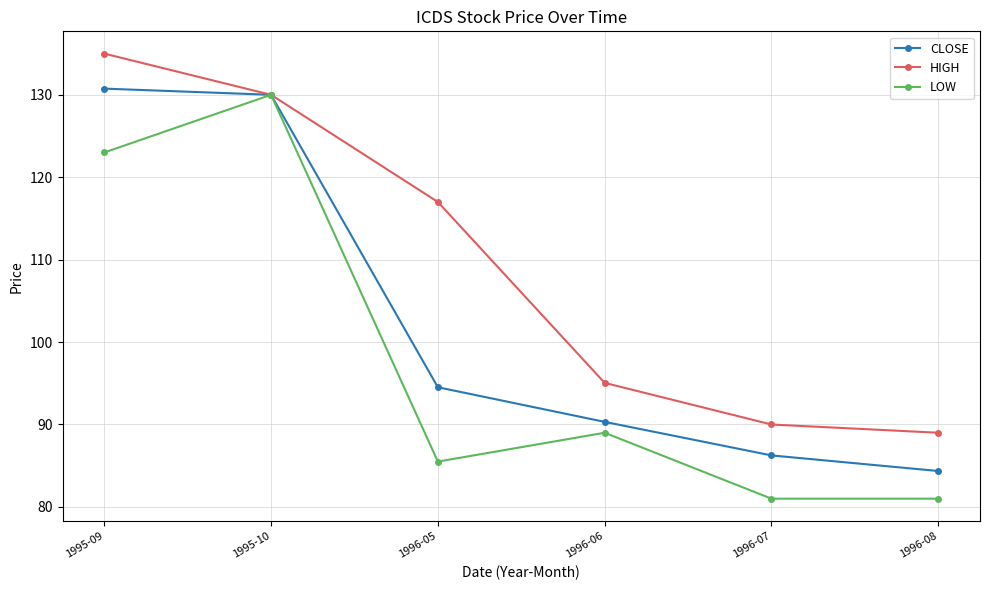

What is the label of the 2nd point from the right?

1996-07